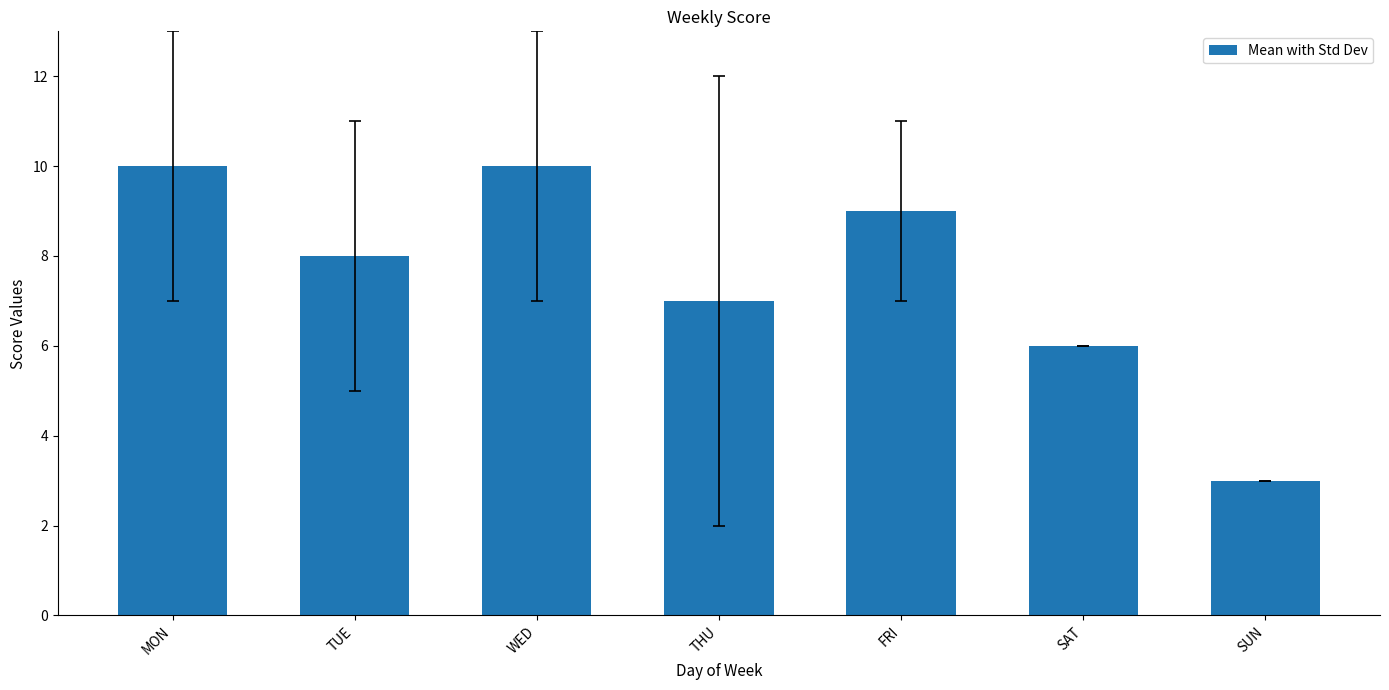

What is the change in value from FRI to SAT?

-3